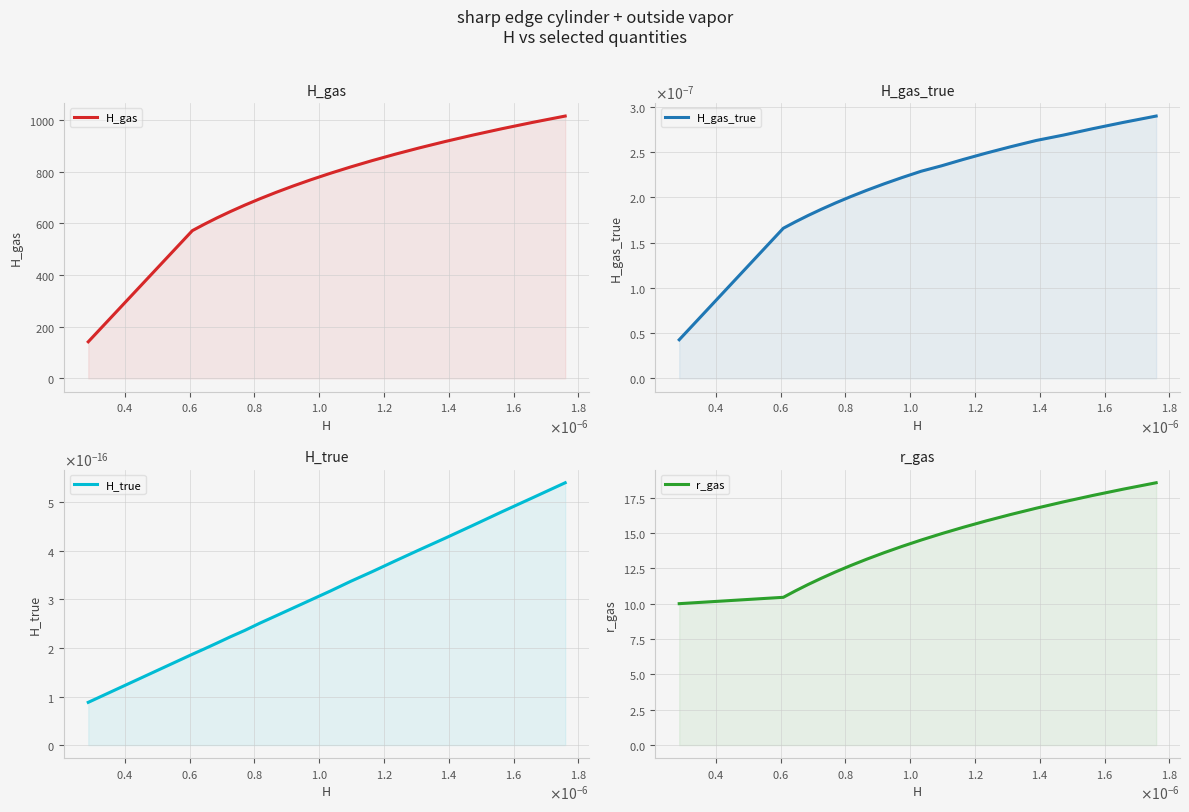

True or false: H_gas and r_gas intersect in this chart.

False